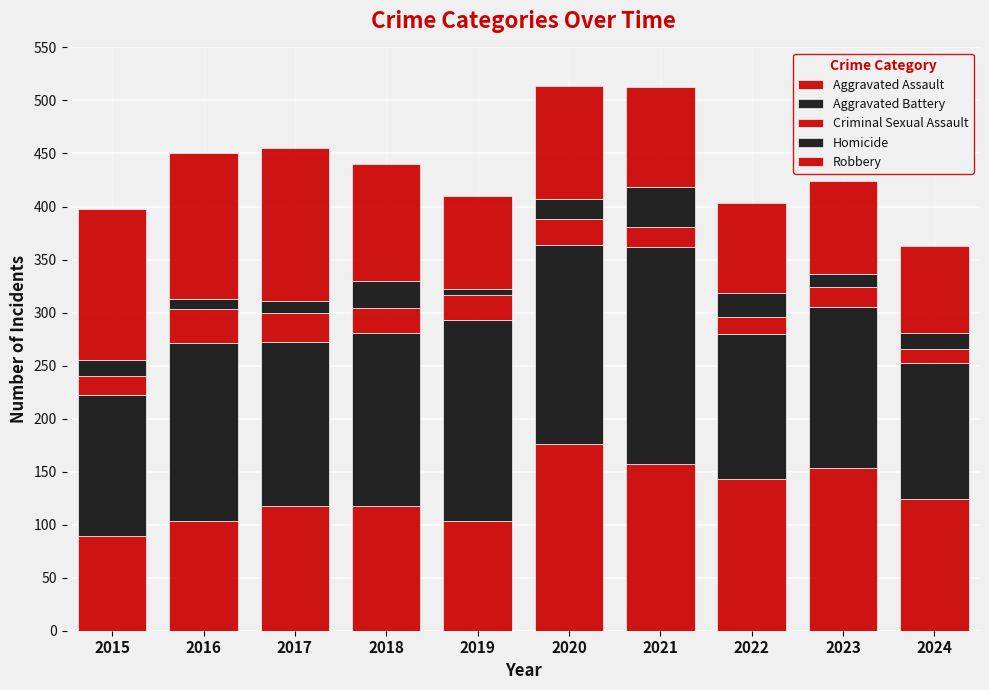

Does the chart contain stacked bars?

Yes